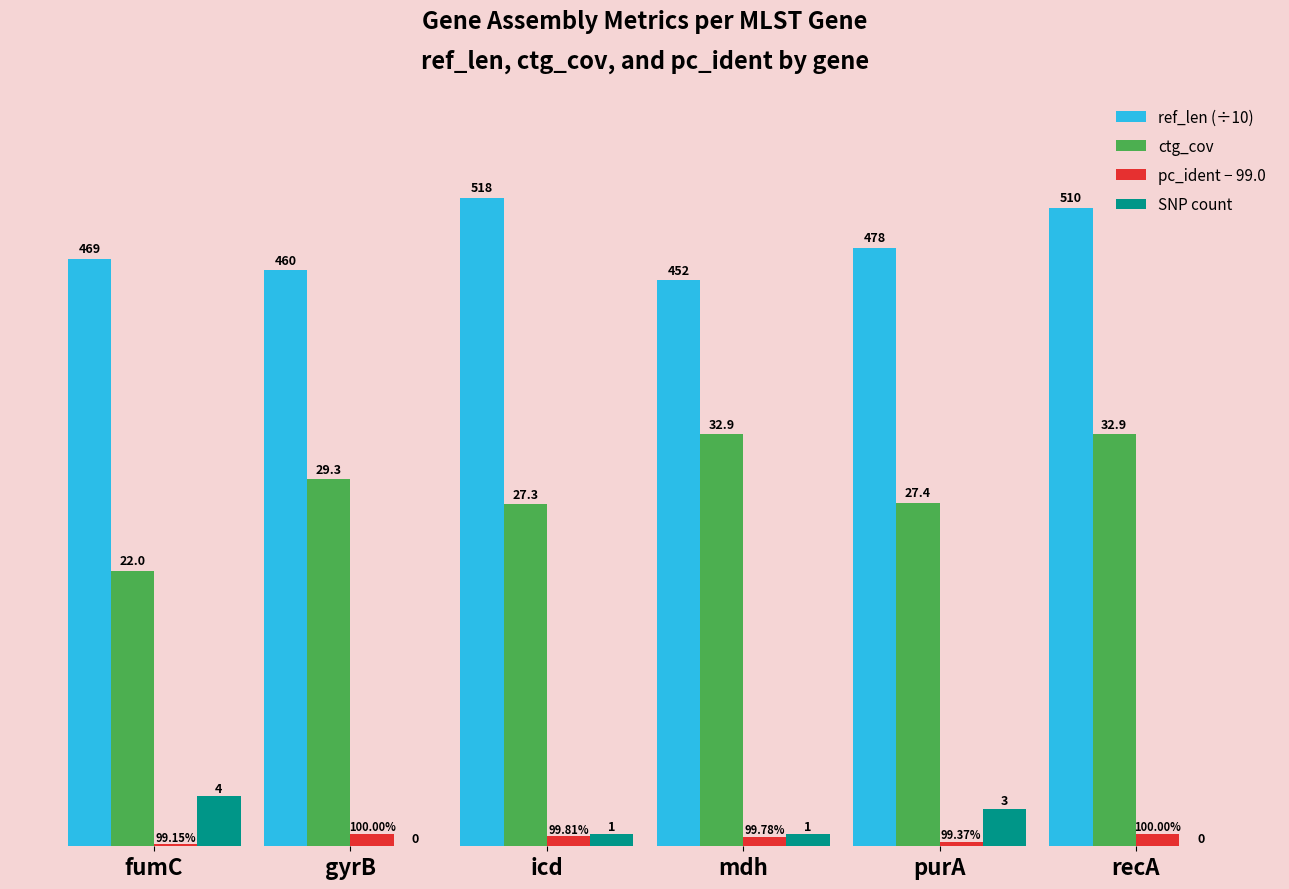

Which series has the largest total across all categories?

ref_len (÷10)